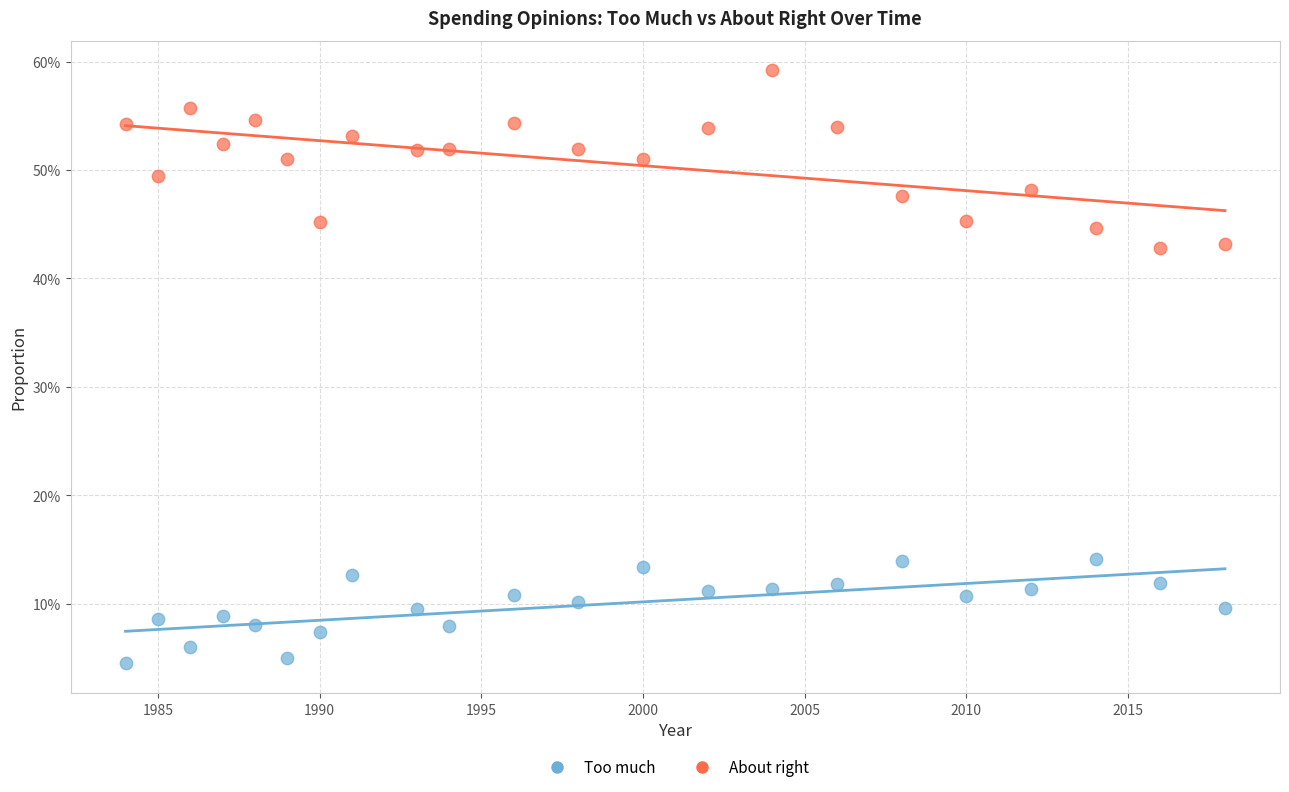

Which series reaches the minimum Y coordinate?

Too much